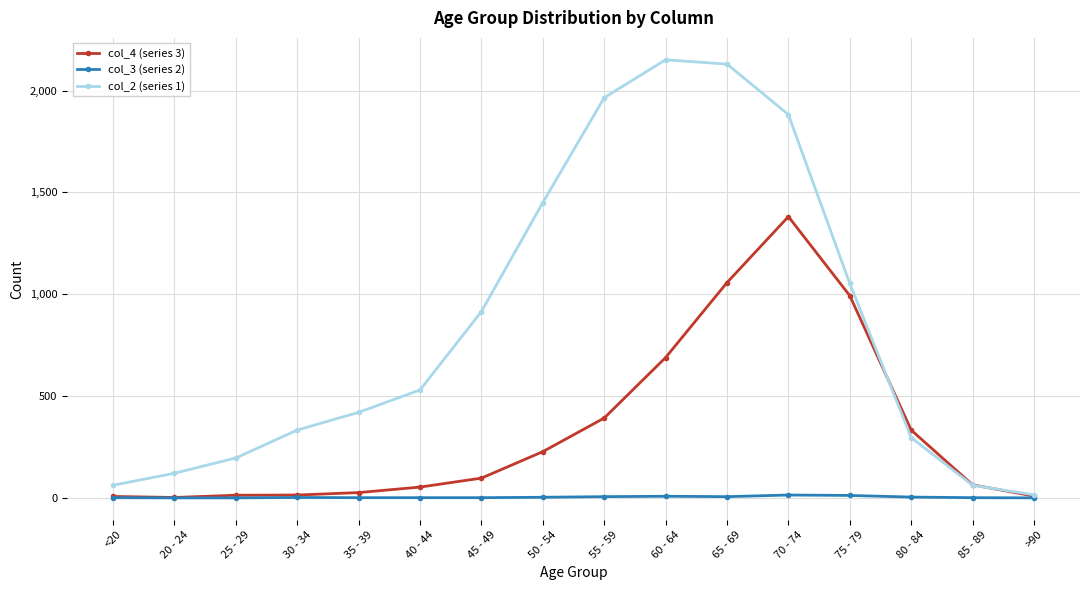

What value does the col_4 (series 3) series have at 75 - 79?

993